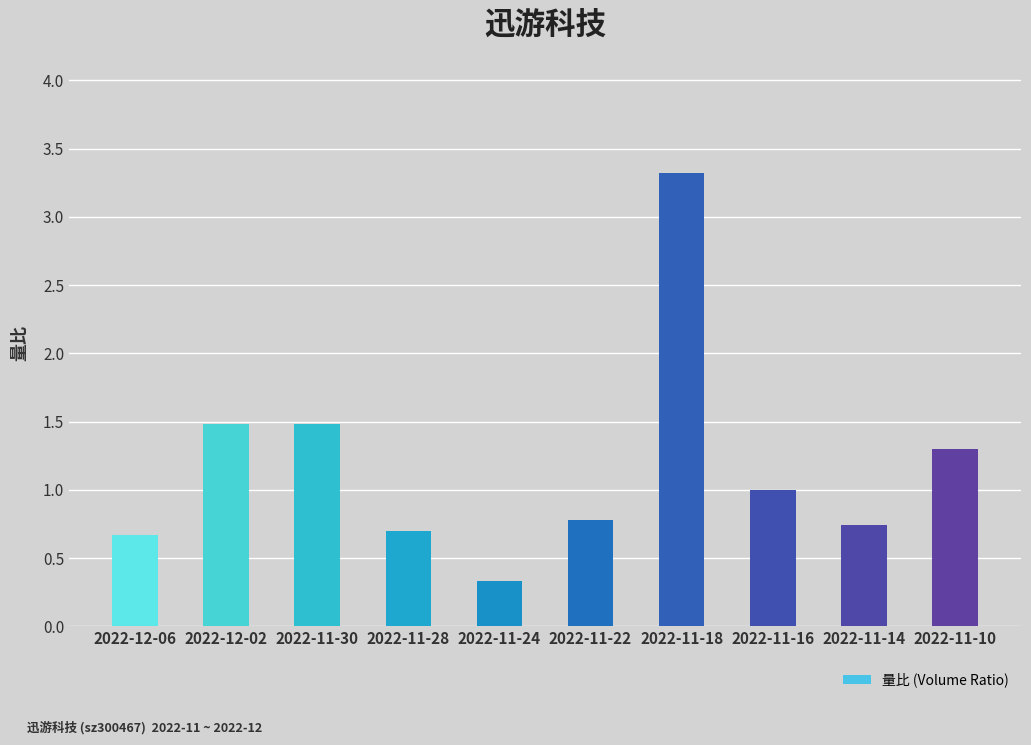

The value at 2022-11-30 is 1.5. True or false?

True